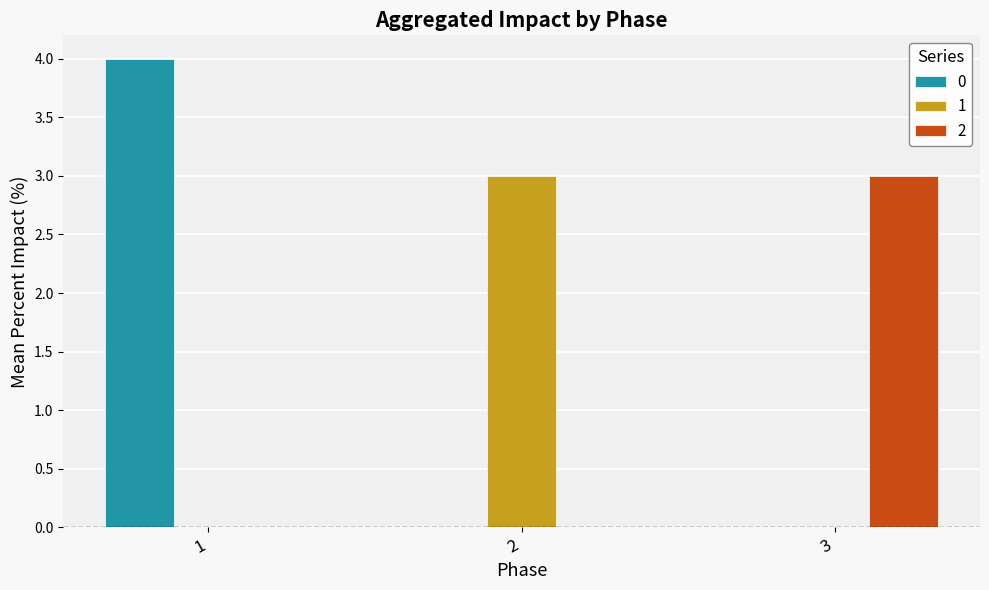

Reading left to right, what are all the values shown in this chart?

0: 1=4	2=0	3=0
1: 1=0	2=3	3=0
2: 1=0	2=0	3=3